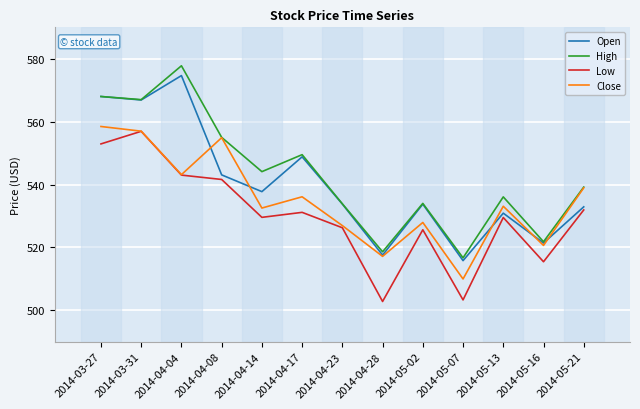

What position from the left is 2014-05-21?

13